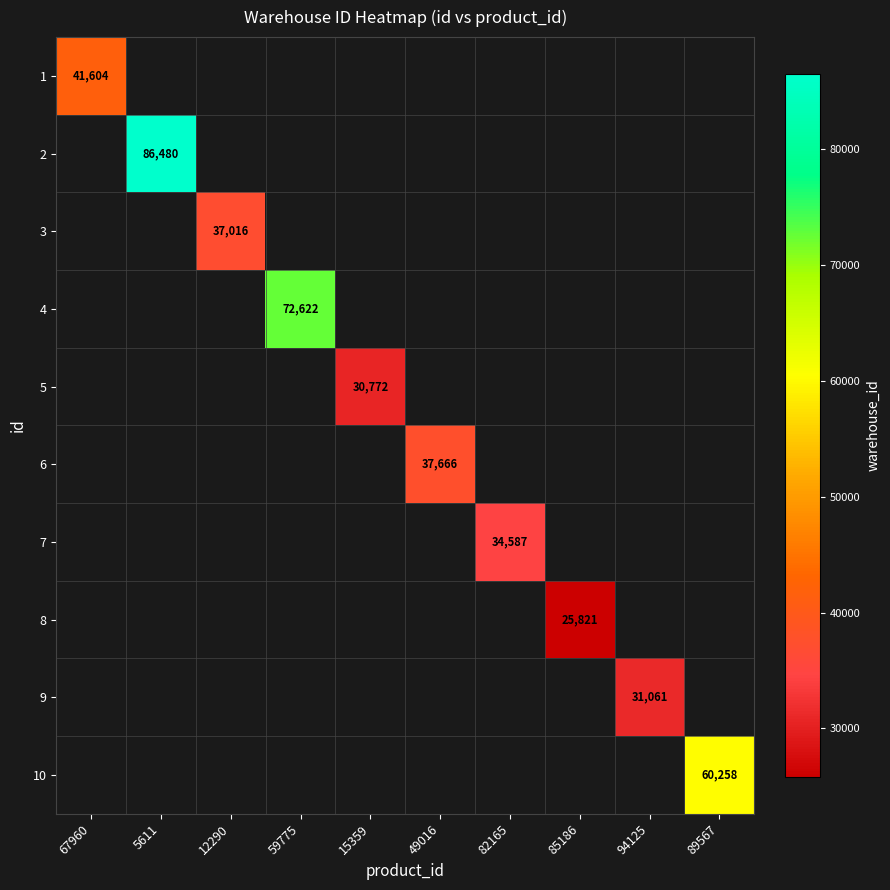

The value of 3 at 12290 is 58363. True or false?

False